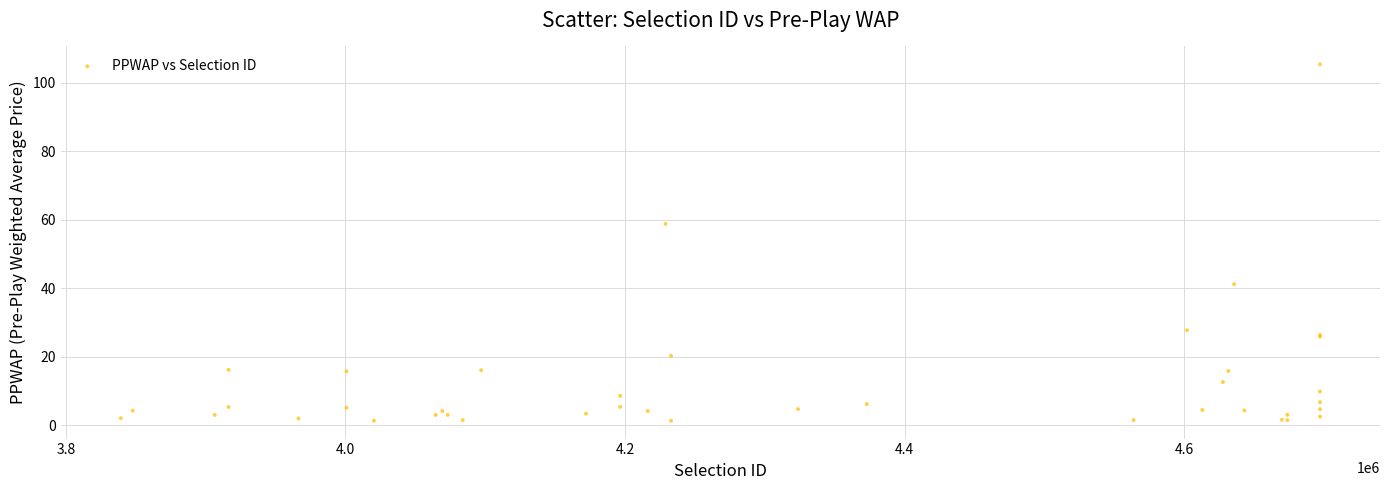

What Y value in the scatter plot is closest to 53?

58.8